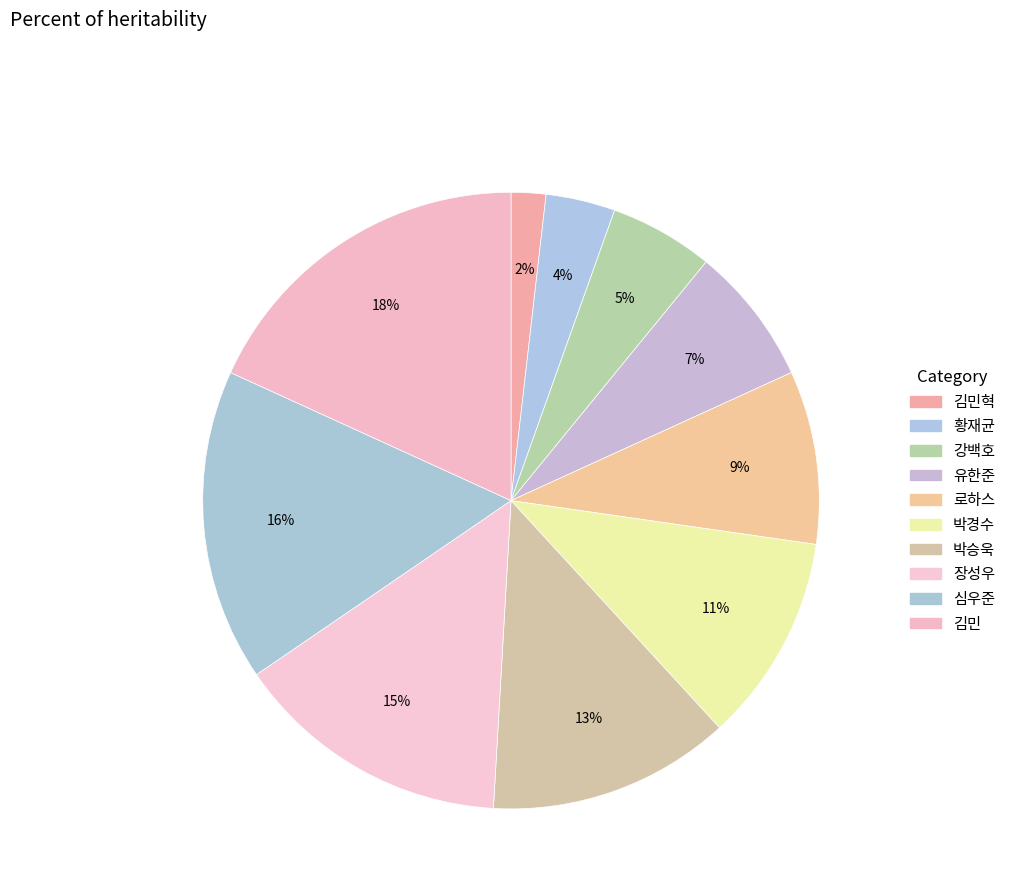

Which category has the biggest portion of the pie?

김민